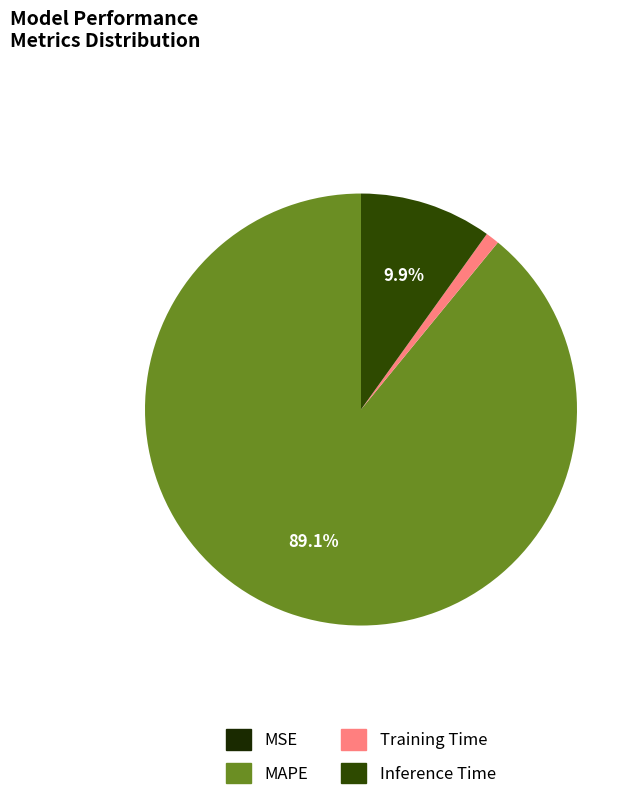

True or false: Inference Time accounts for 10% of the total.

True